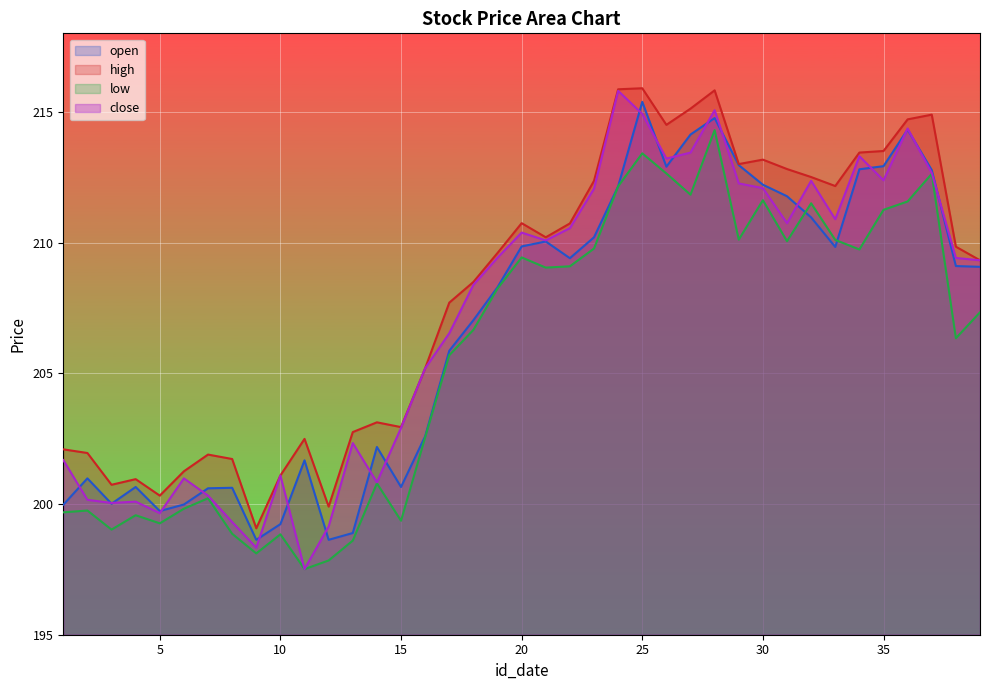

What is the value of the high point at the 1st from the left?

202.1